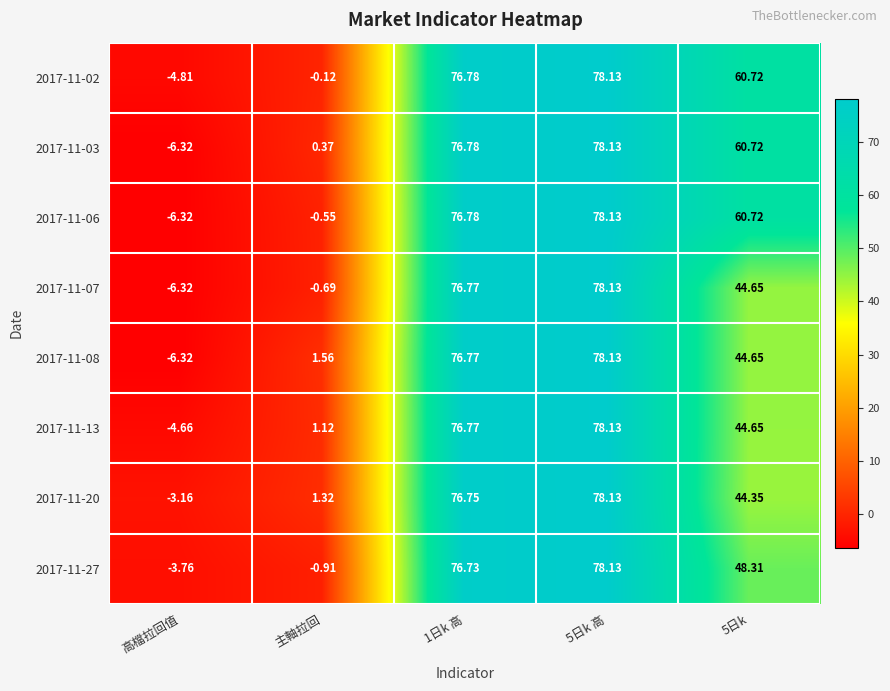

Is the value of 2017-11-08 at 1日k 高 greater than the value of 2017-11-03 at 高檔拉回值?

Yes